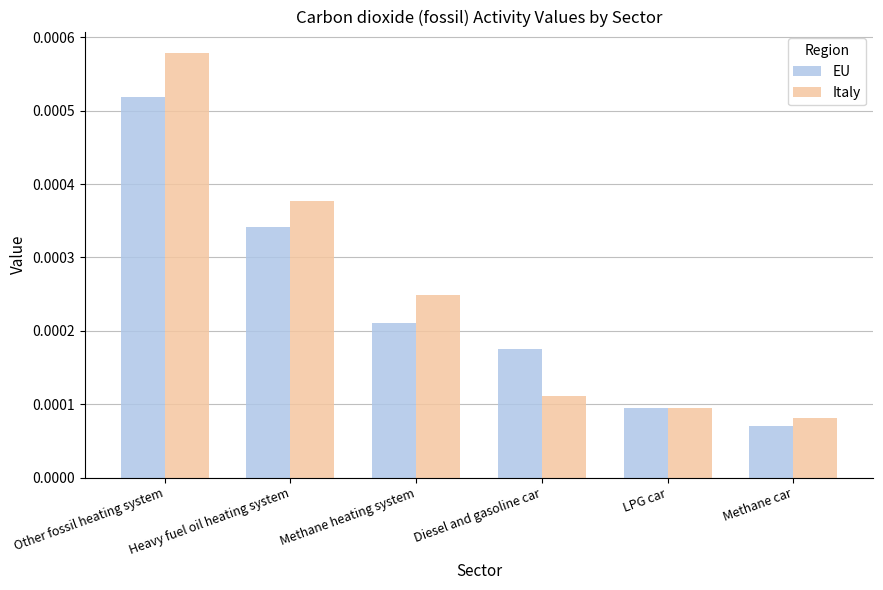

Between Methane heating system and Methane car, which series saw the biggest shift?

Italy